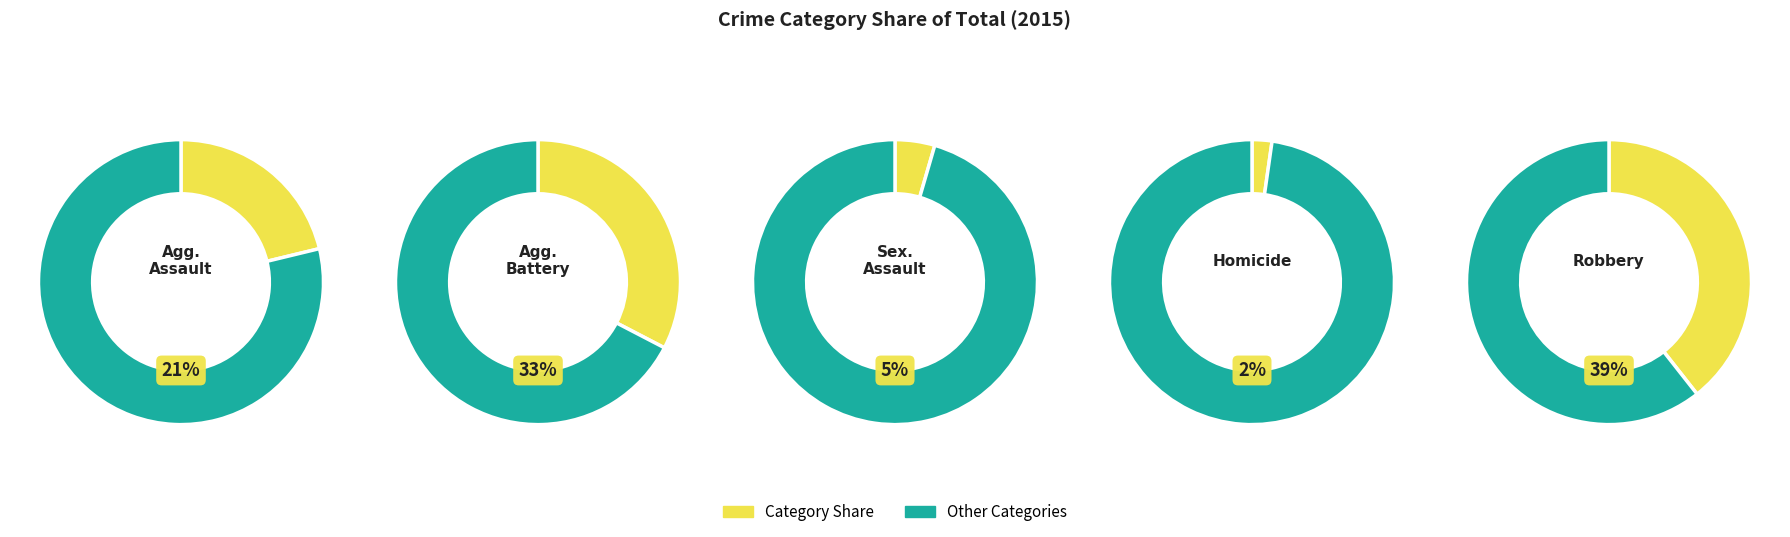

The Aggravated Battery slice represents 33% of the pie. True or false?

True